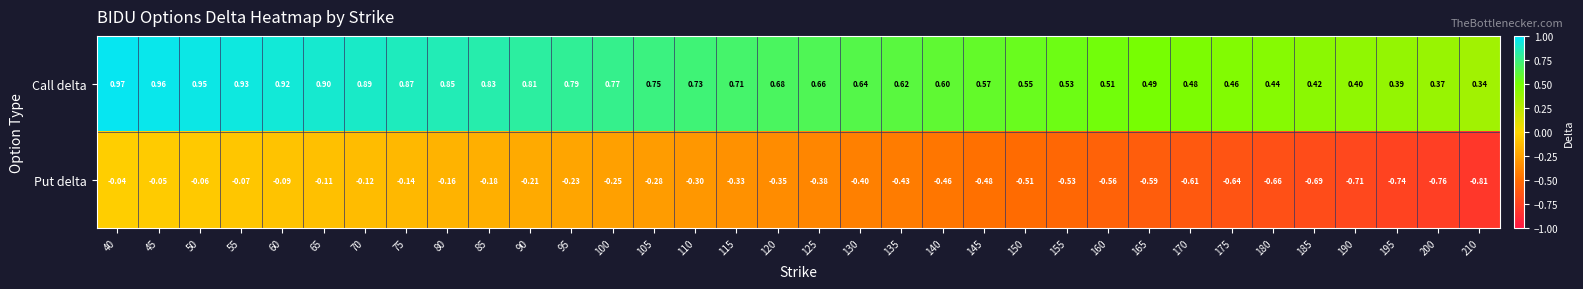

List the series in order of their peak value, lowest first.

Put delta, Call delta